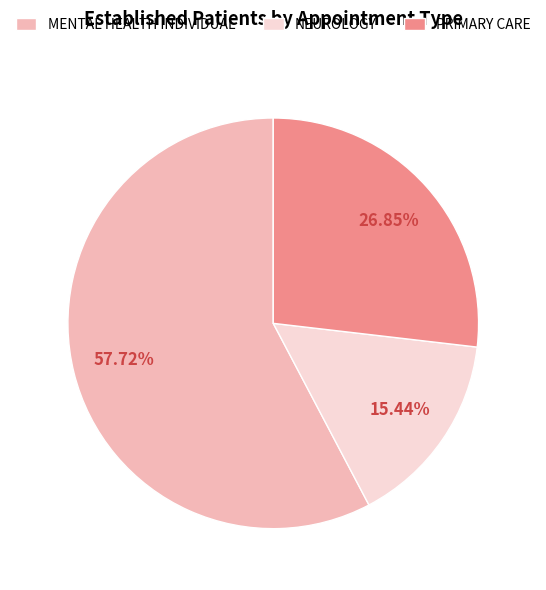

How many slices are in this pie chart?

3